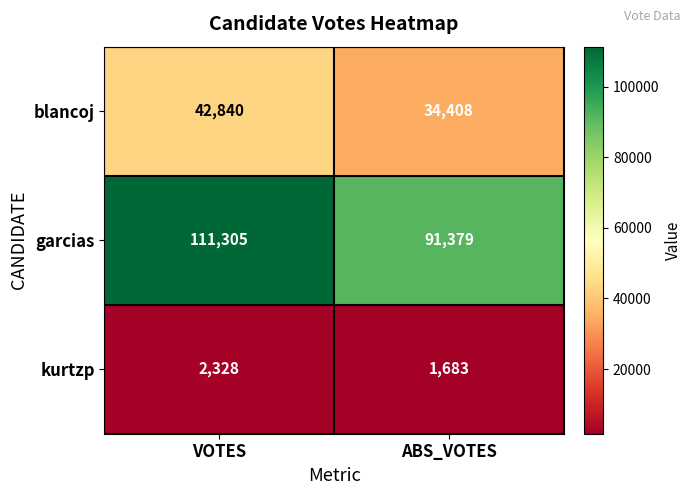

What is the difference between the maximum and minimum values in the kurtzp series?

645